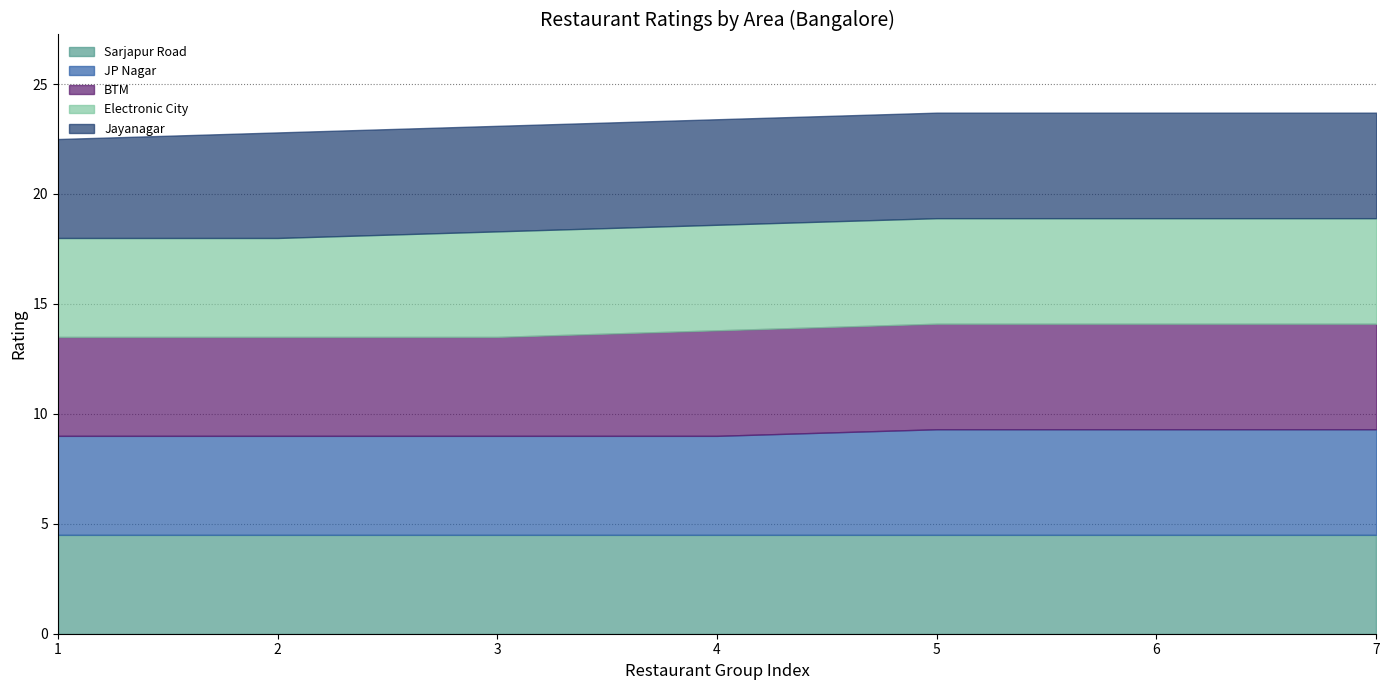

At which label is JP Nagar closest to 4?

1